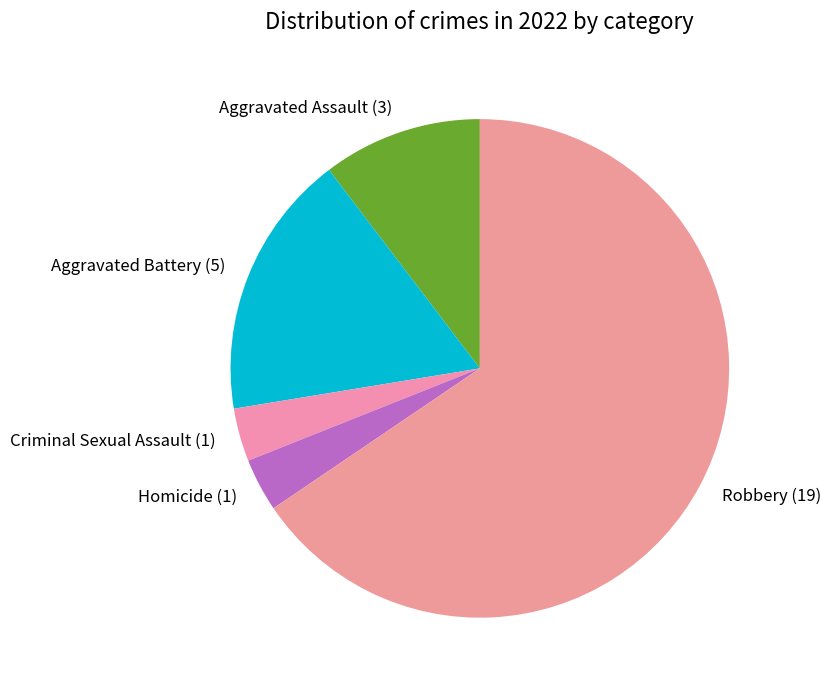

Which has a higher value, Robbery or Aggravated Assault?

Robbery